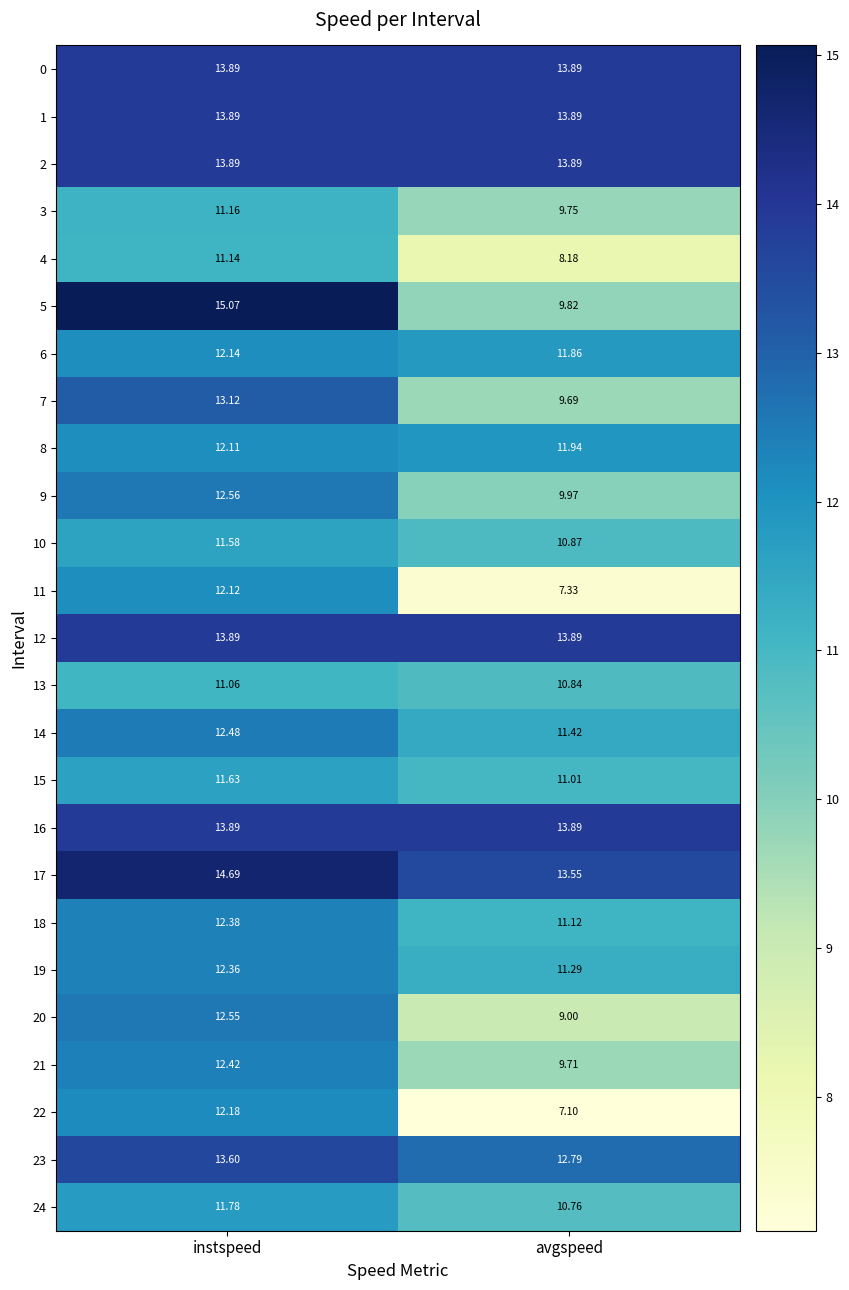

At which label does 18 reach its peak?

instspeed